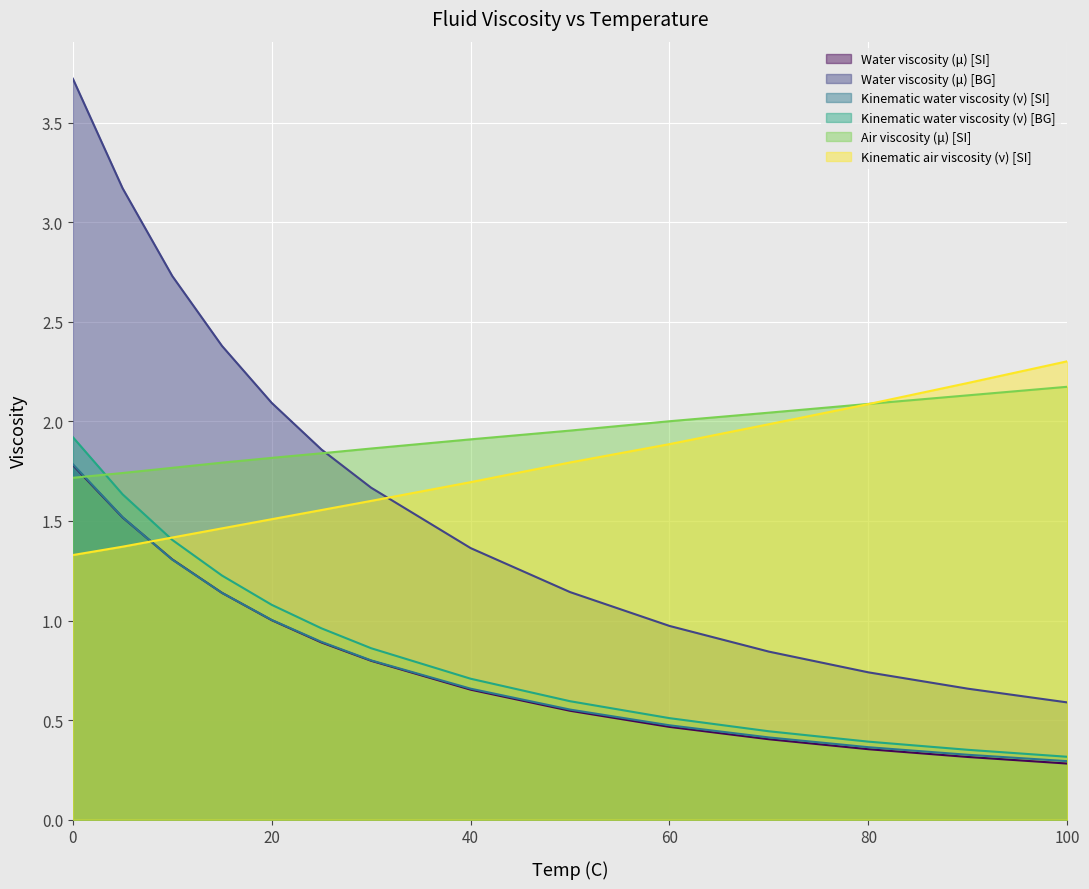

What is the value of the Water viscosity (μ) [BG] point at the 4th from the left?

2.4